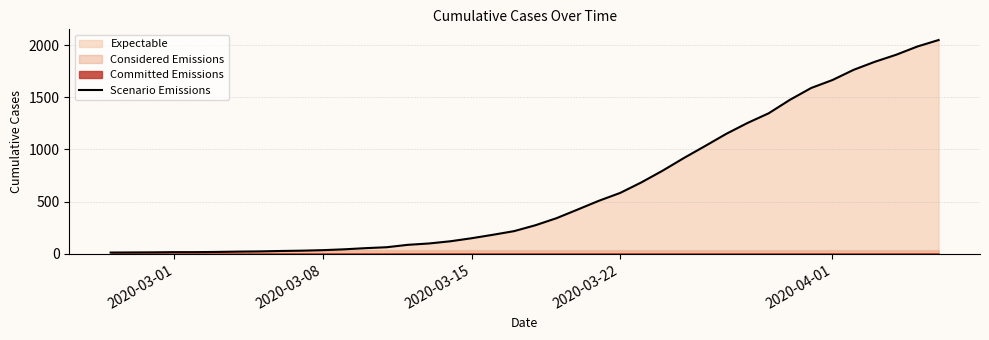

True or false: the data shows 9 at 2020-03-08.

False